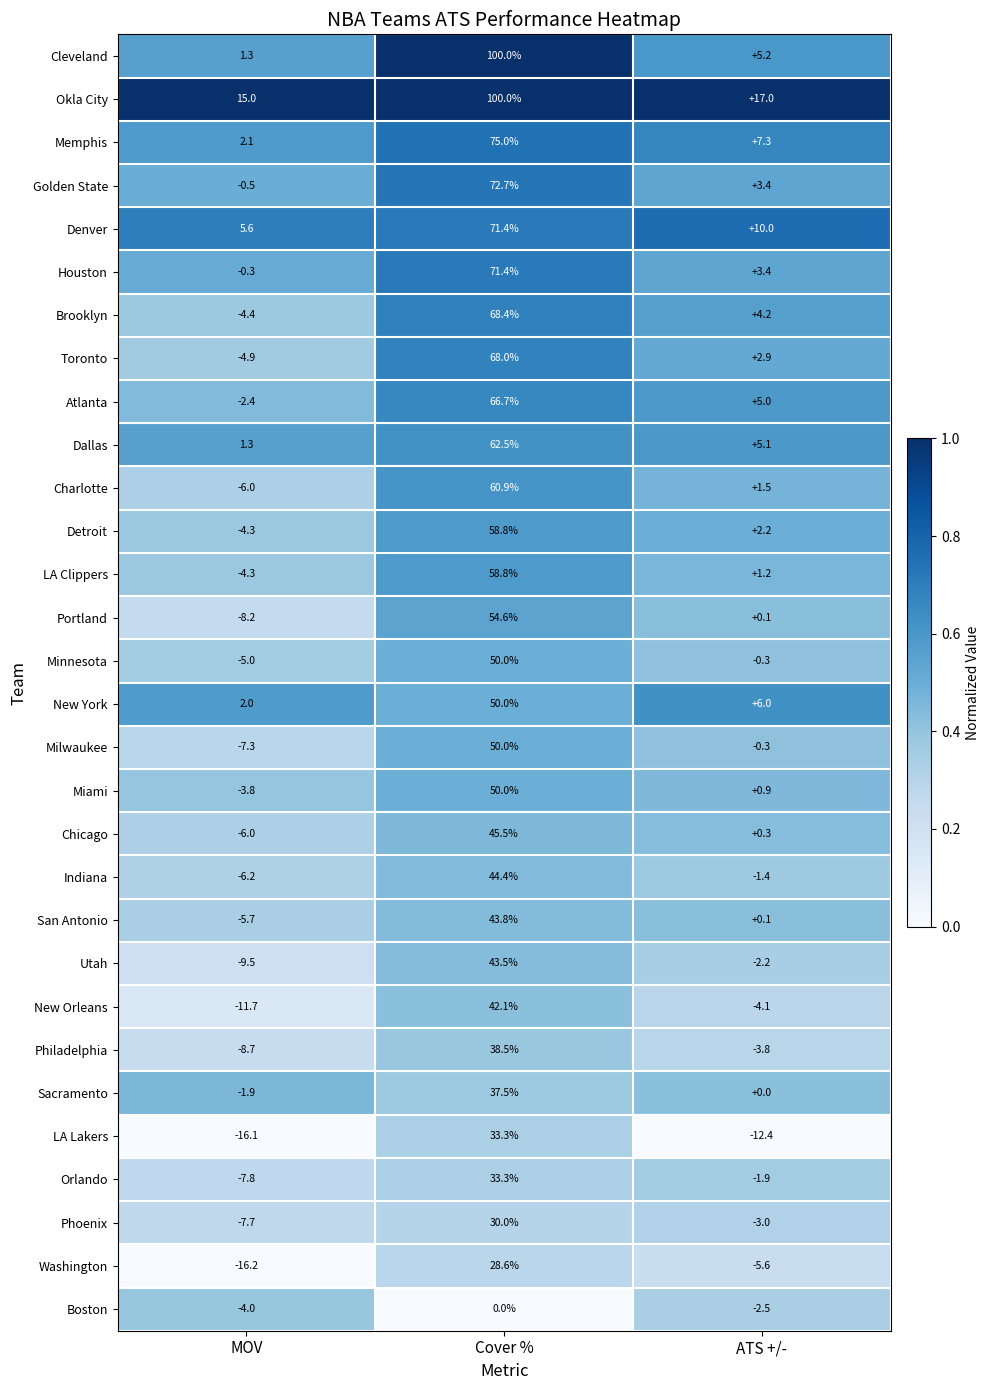

Where does the Memphis series first go above 7?

Cover %